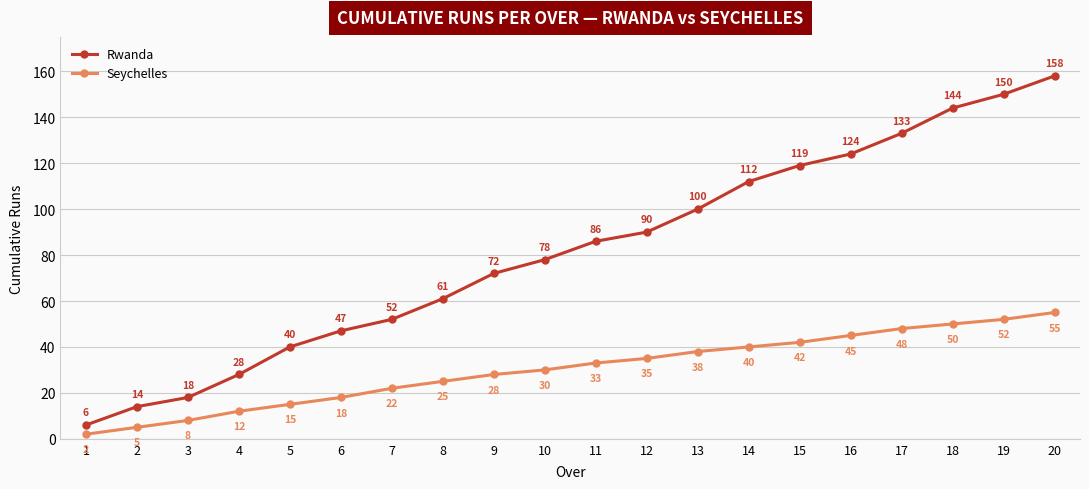

What is the sum of all Rwanda values?

1632